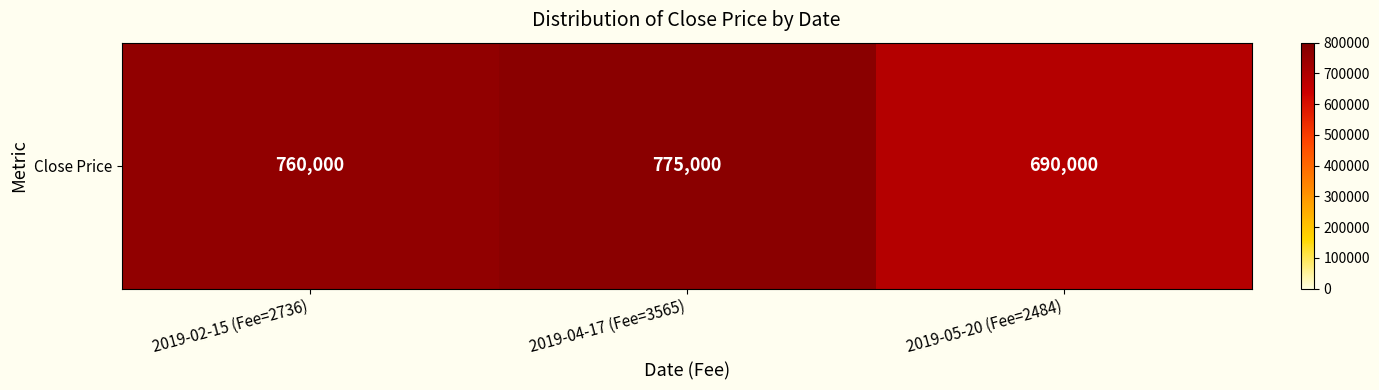

What is the greatest value displayed?

775000